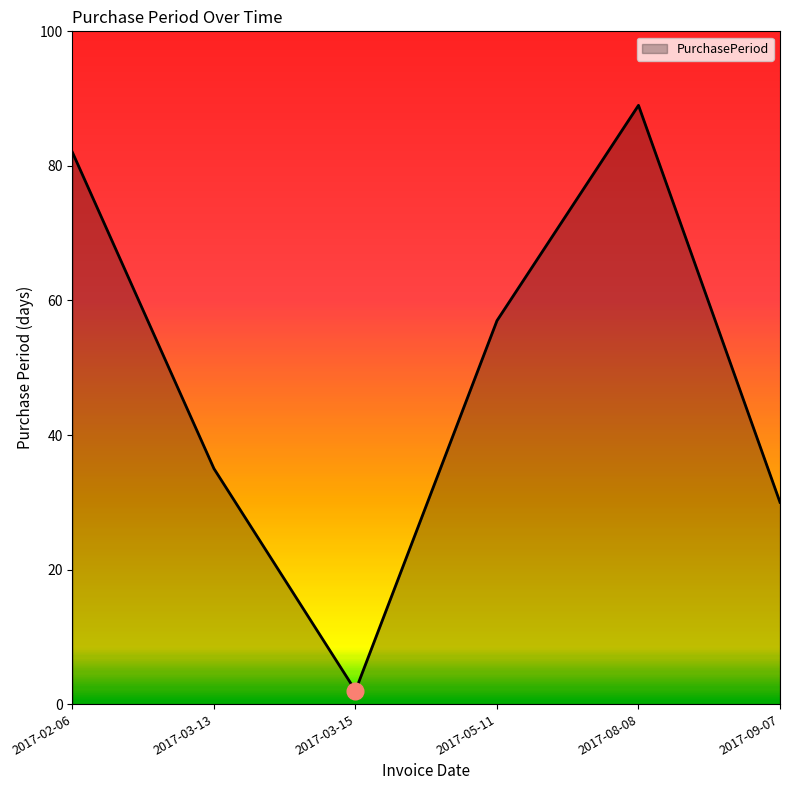

Reading left to right, what are all the values shown in this chart?

82	35	2	57	89	30